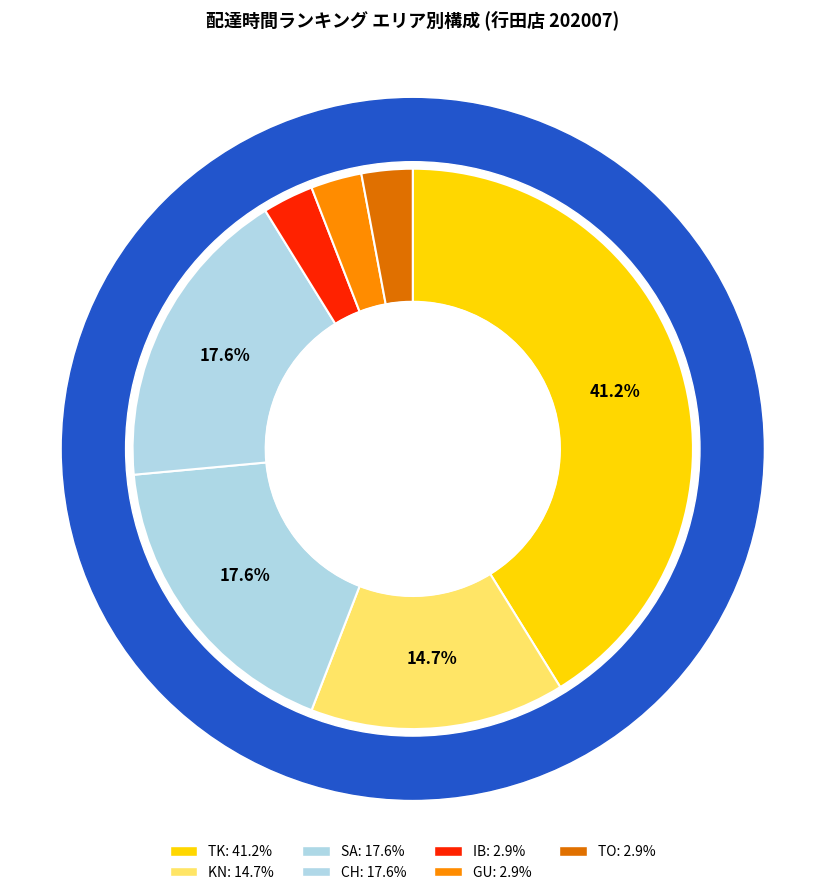

Is it true that 25 is 9% of the pie?

False